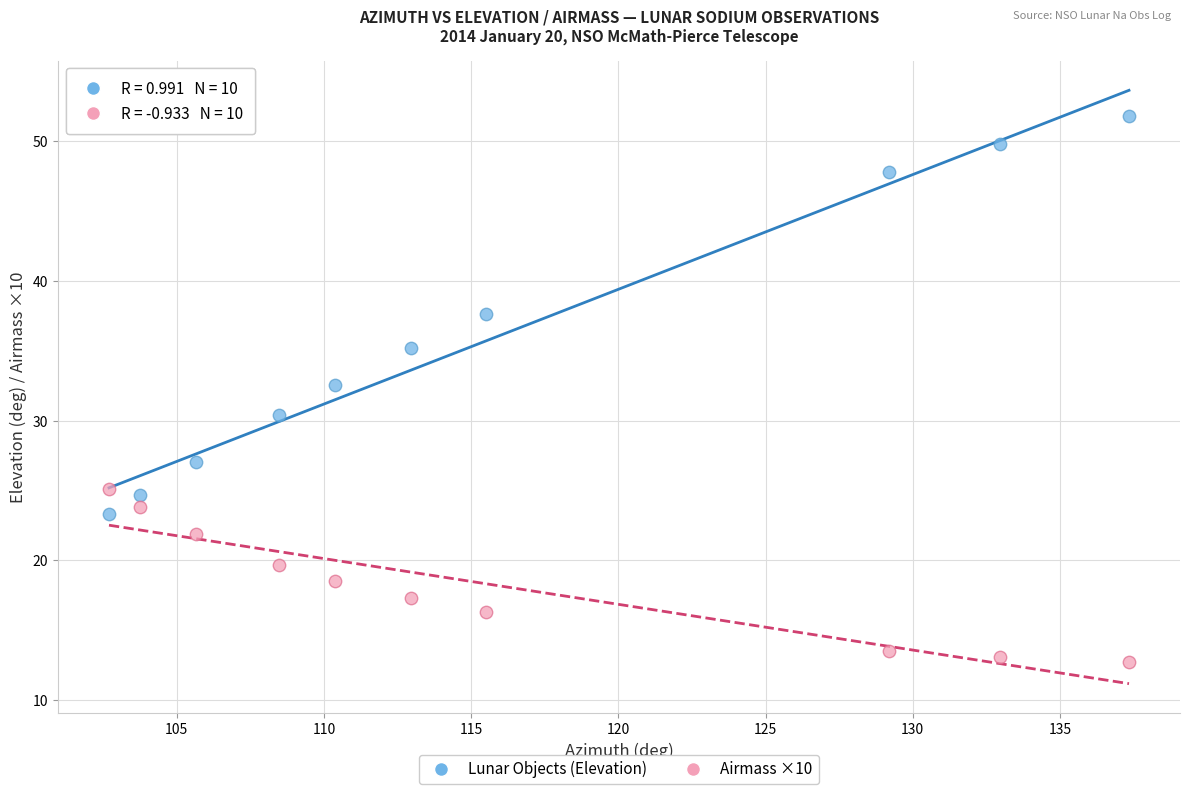

Which series has the largest Y range (max minus min)?

Lunar Objects (Elevation)